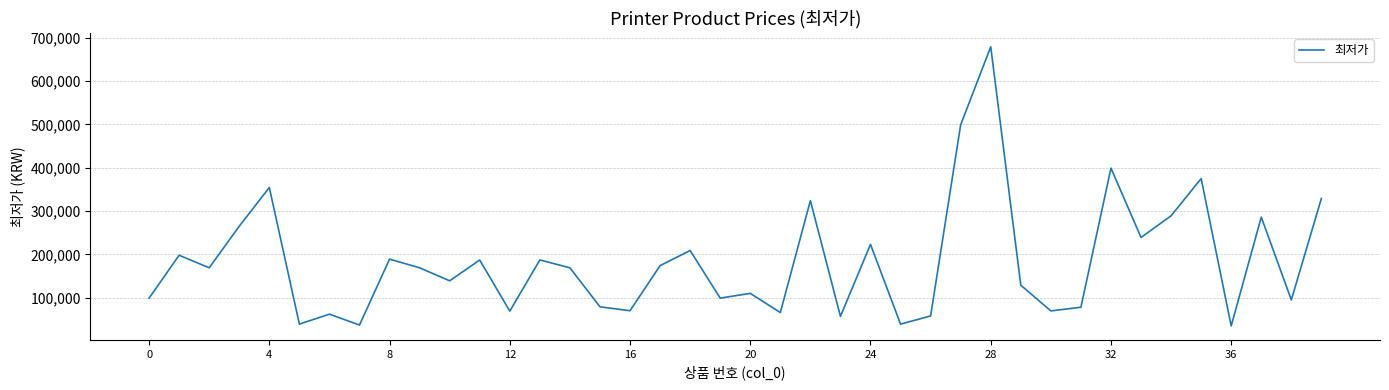

What is the average value?

183514